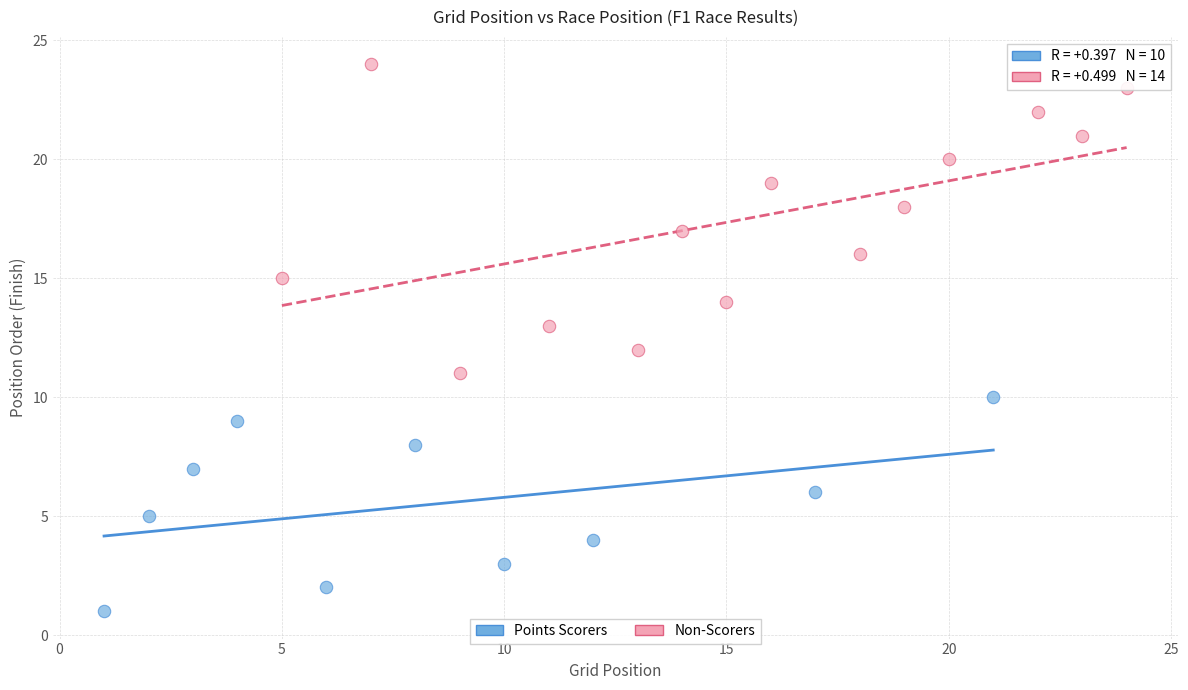

What are all the series names shown in the legend?

Points Scorers, Non-Scorers